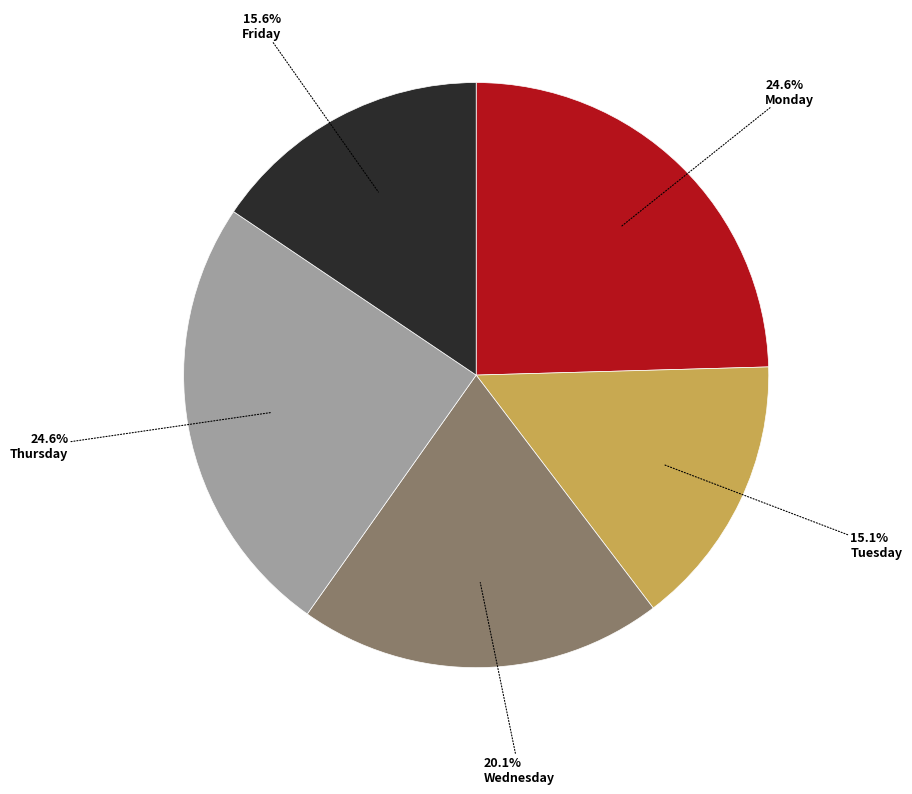

Does any single category account for the majority?

No